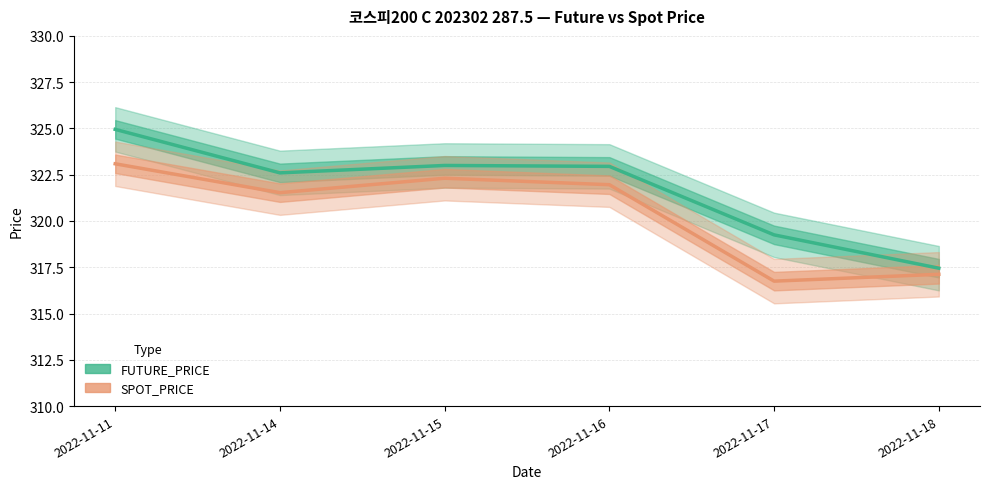

Which series has the largest range (max minus min)?

FUTURE_PRICE